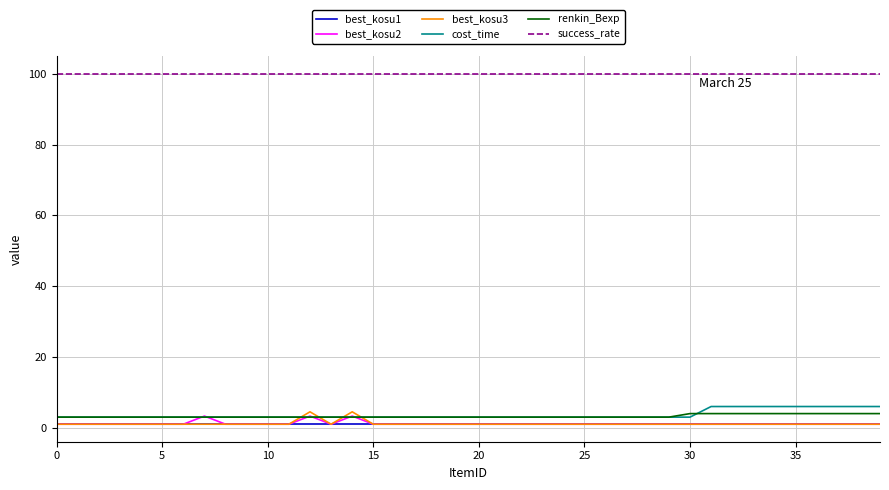

True or false: best_kosu1 and success_rate intersect in this chart.

False